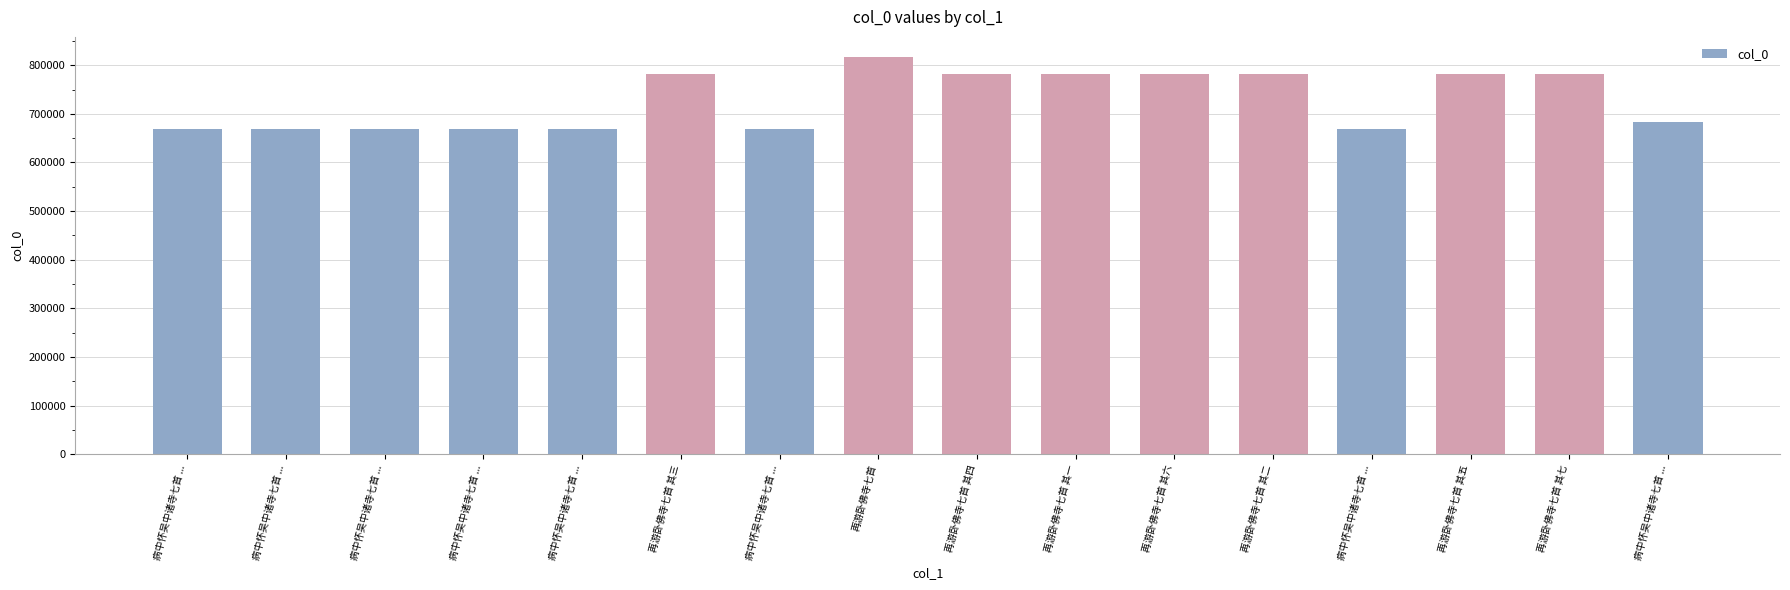

How many values are below 782755?

8